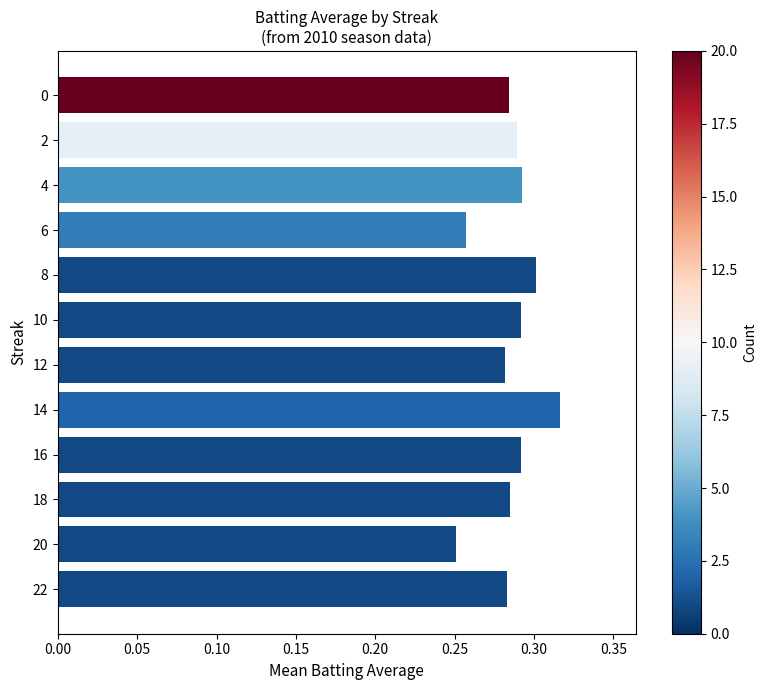

Is it true that the value at 16 is 0.3?

True